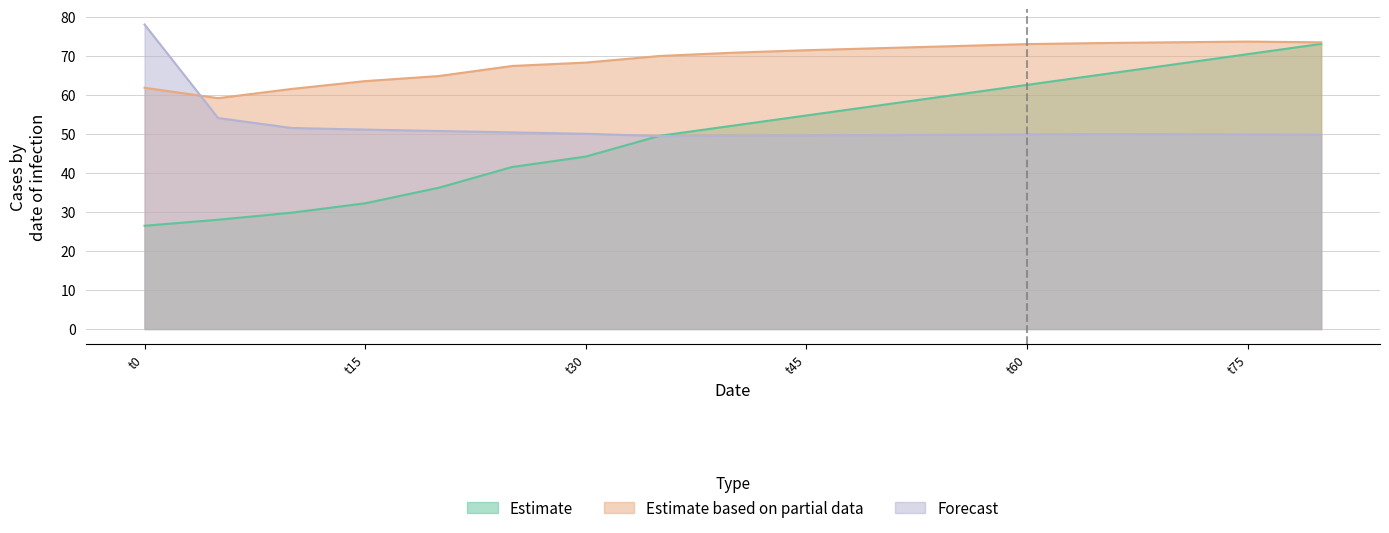

How many distinct data groups are displayed?

3